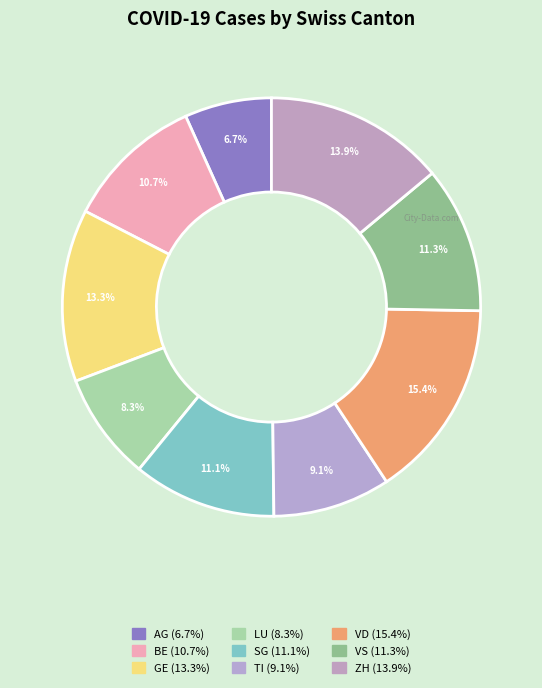

How many slices are in this pie chart?

9